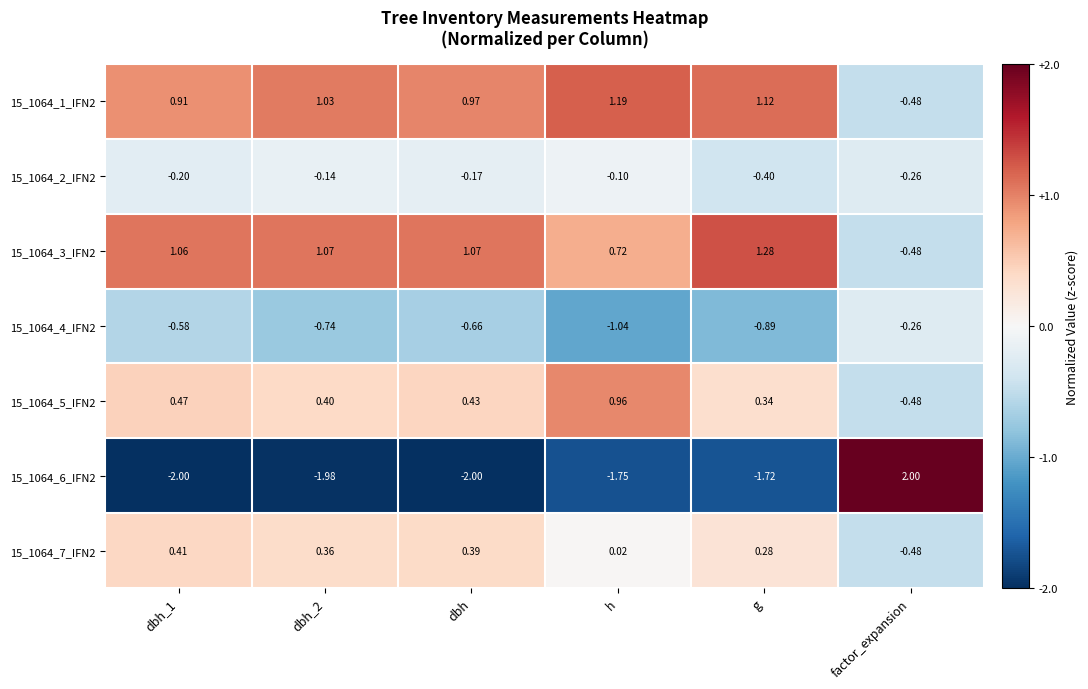

Where is 15_1064_4_IFN2 nearest to the value 0?

factor_expansion